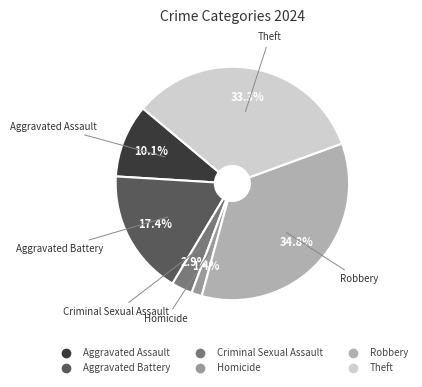

To the nearest percent, what is the difference between the largest and smallest slice percentages?

33%